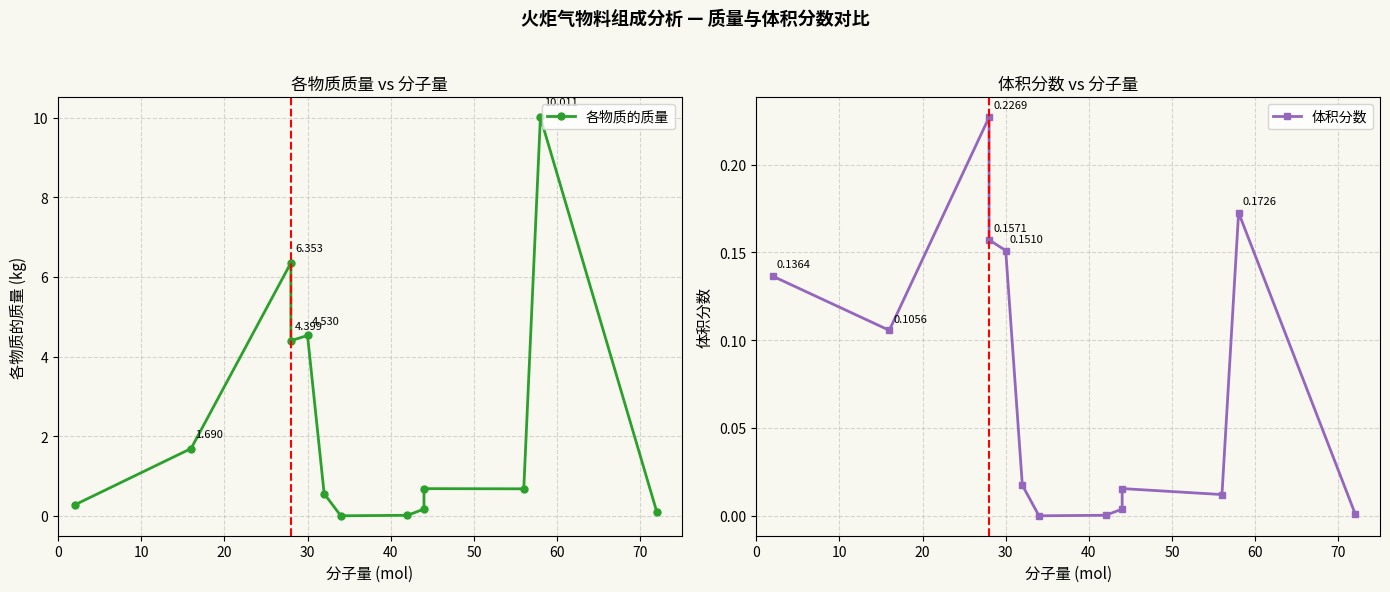

The 体积分数 series shows 0.0 at 50. True or false?

True